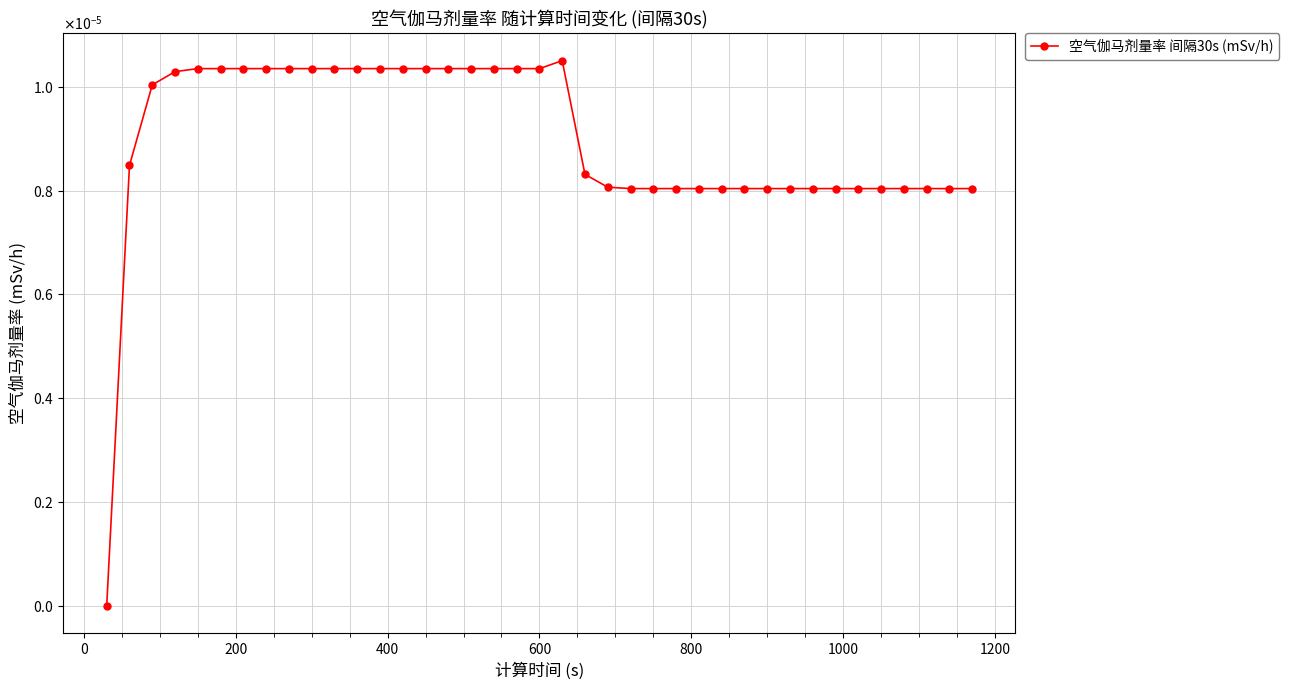

Is this an area chart (filled region under the line)?

No